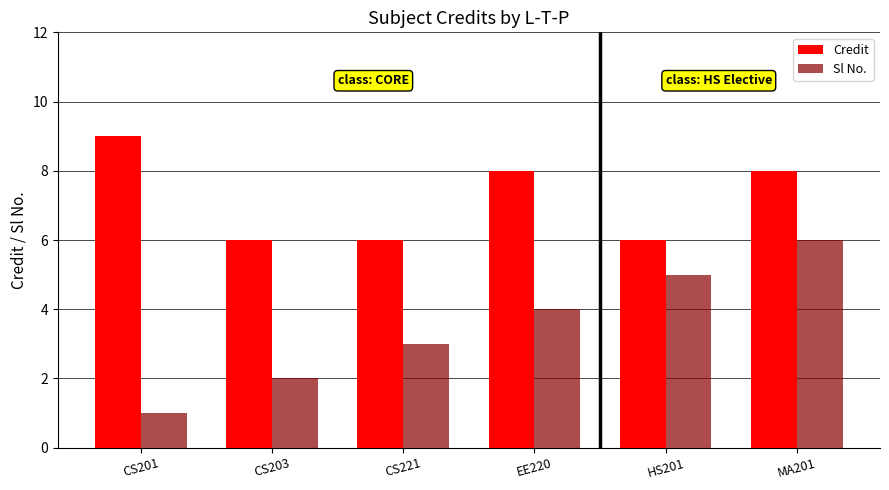

The Credit series shows 9 at CS201. True or false?

True